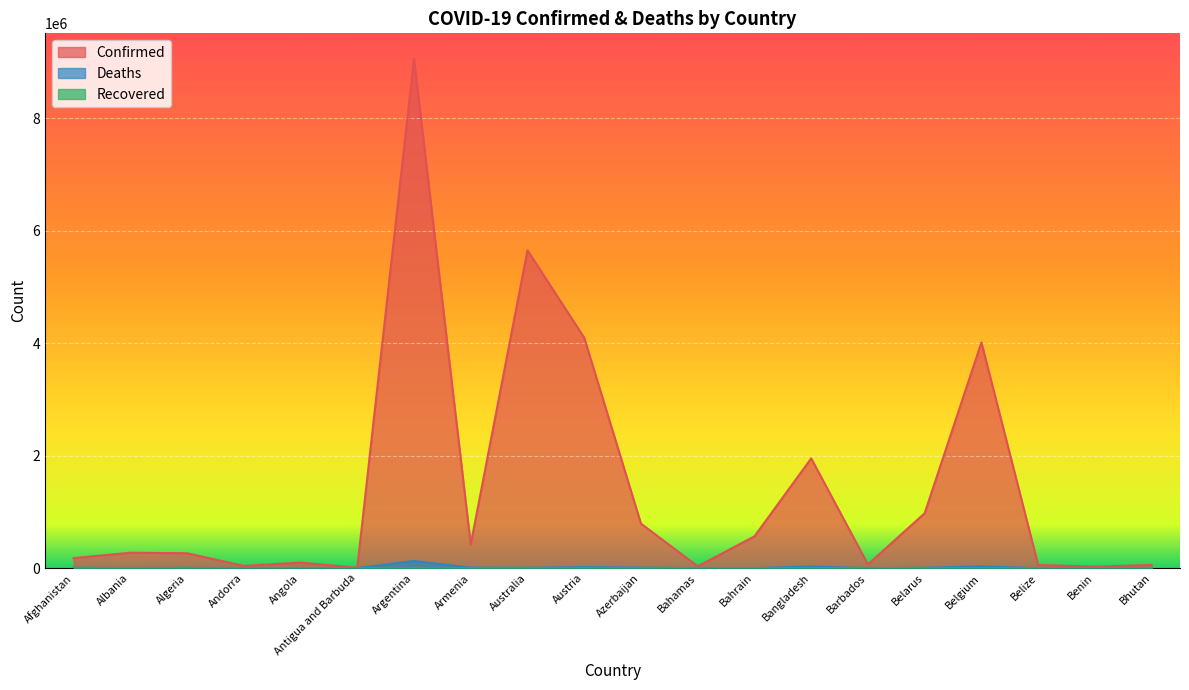

At Bahrain, list the series in order from smallest to largest.

Deaths, Confirmed